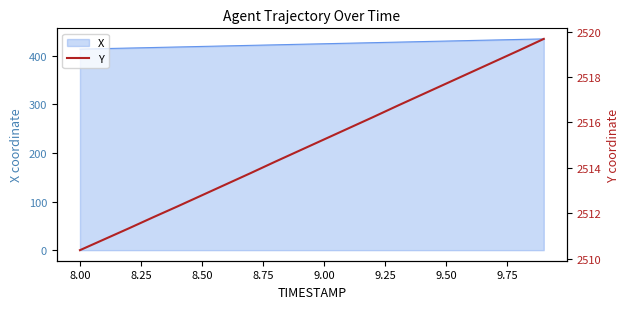

What is the average value?

2515.0